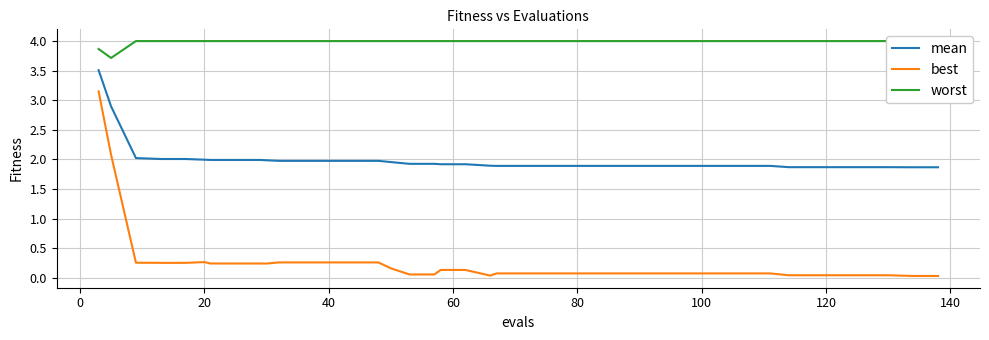

True or false: mean and worst cross at least once.

False